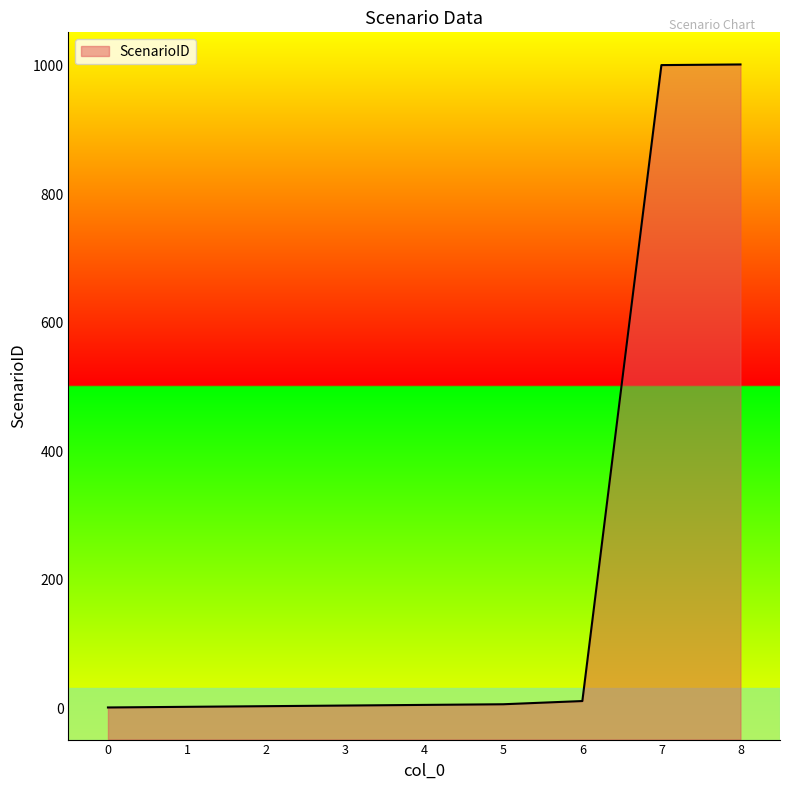

Does the chart have visible grid lines?

No